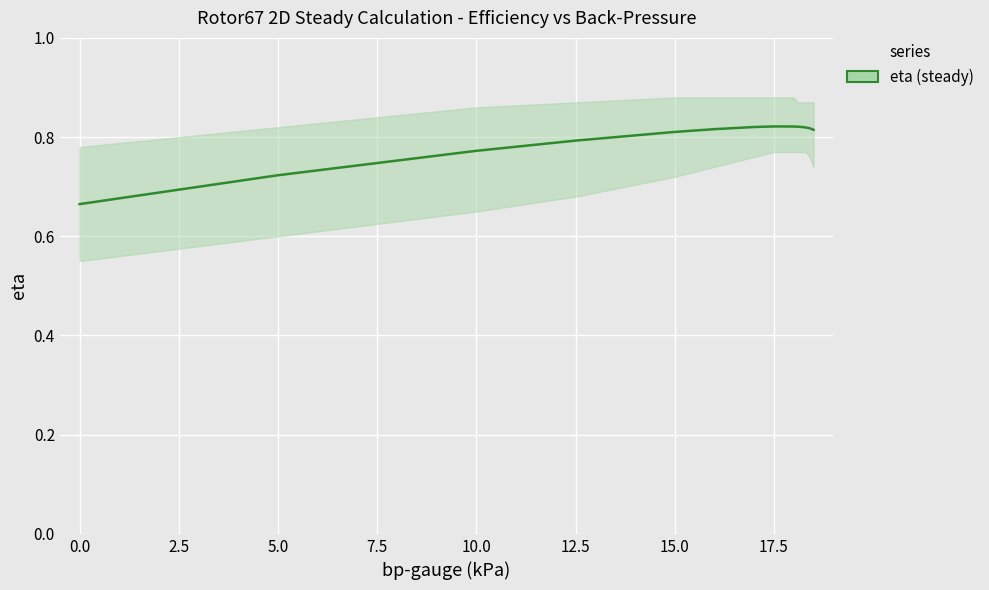

What is the value of the 14th point from the left?

0.8